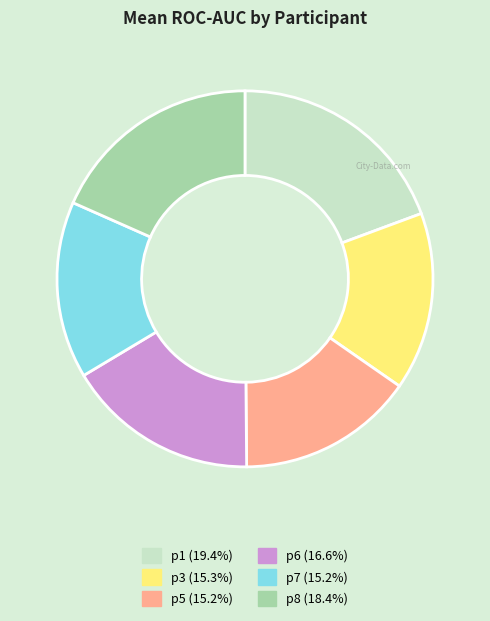

Which category has the biggest portion of the pie?

p1